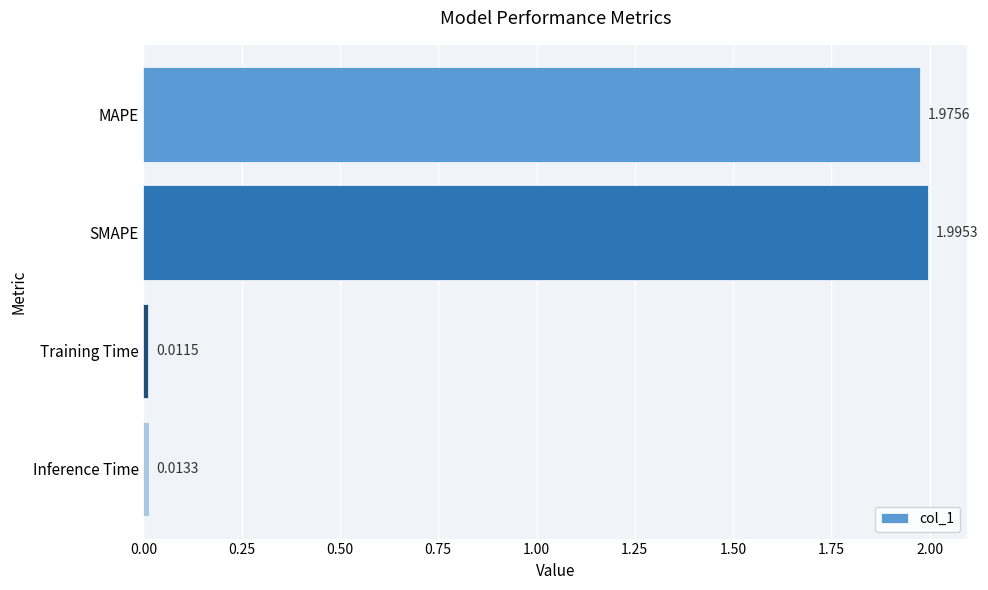

What is the average value?

1.0